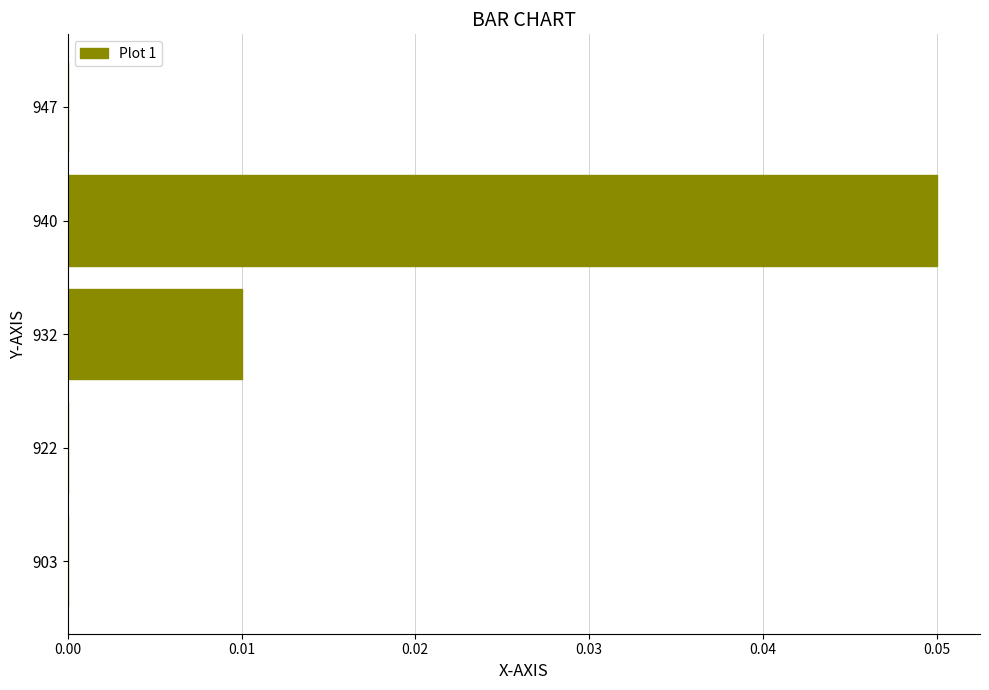

Are the bars horizontal?

Yes